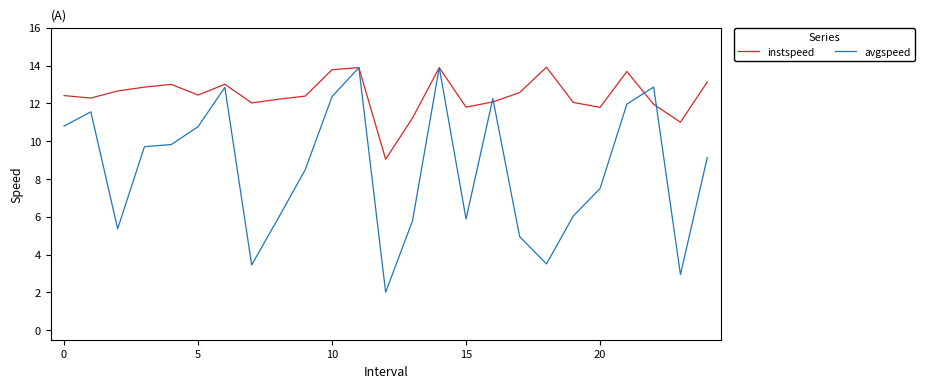

After their last crossing, which series has the higher values: instspeed or avgspeed?

instspeed